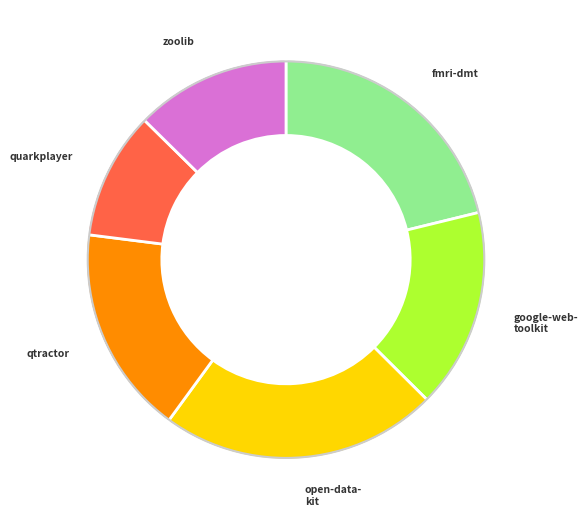

Does any single category account for the majority?

No